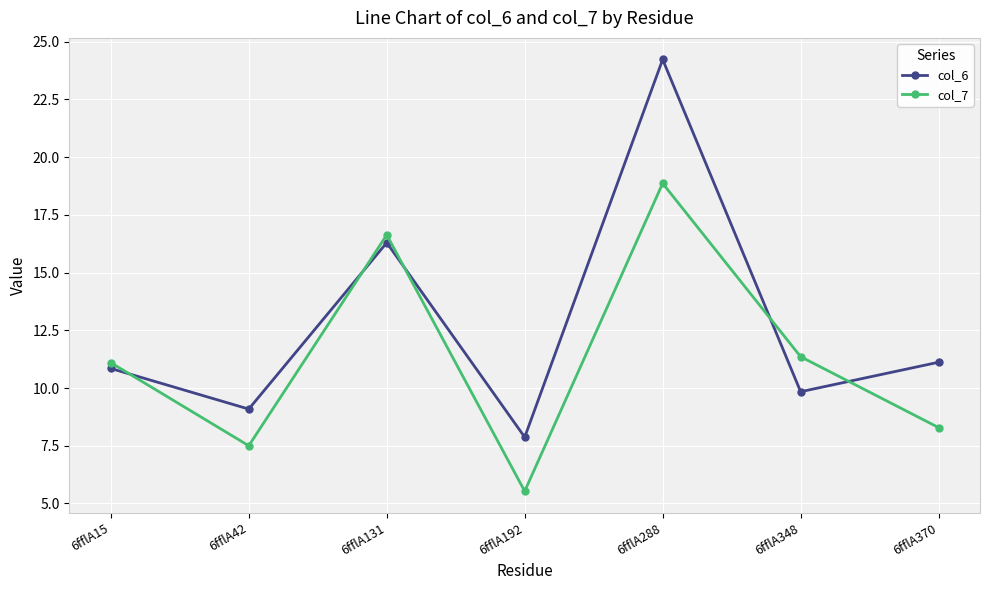

True or false: col_6 has more than 1 interior local peaks.

True